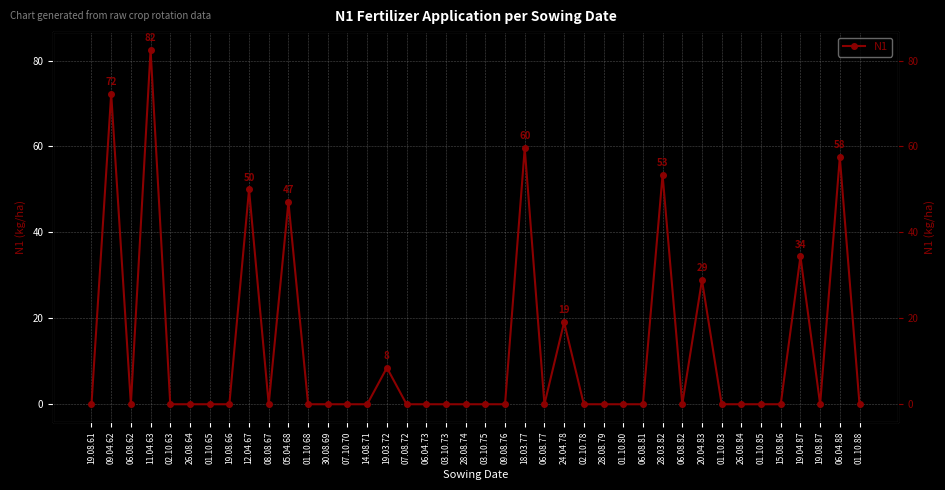

What is the value of the 32nd point from the left?

28.9